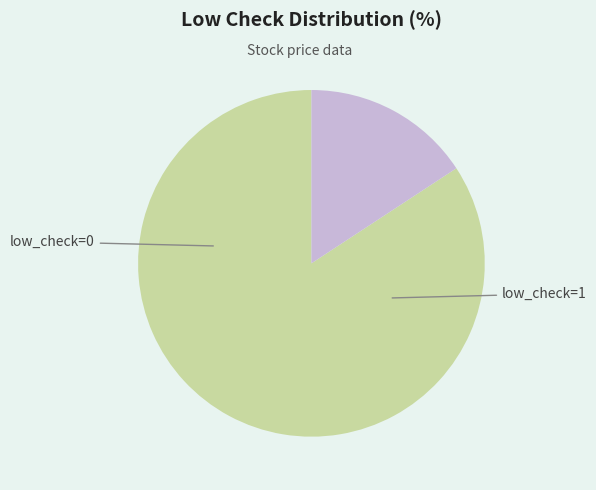

Does any single category account for the majority?

Yes